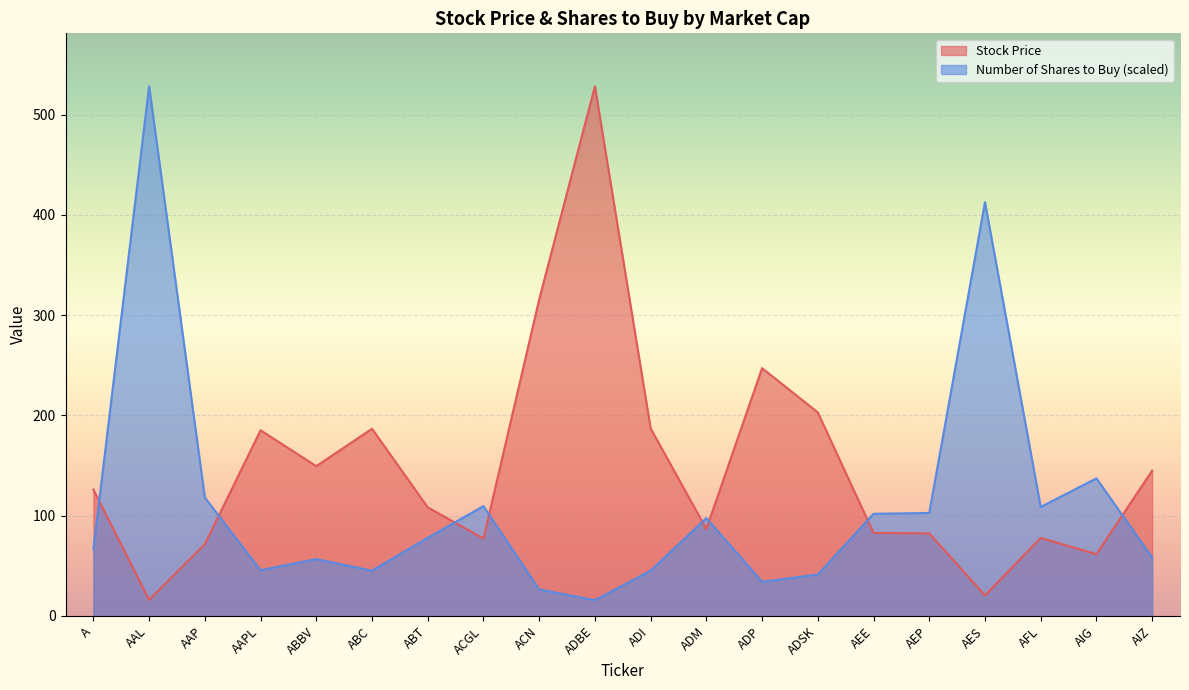

Reading right to left, extract all data points from this chart.

Stock Price: AIZ=145.0	AIG=61.7	AFL=77.9	AES=20.5	AEP=82.4	AEE=82.9	ADSK=203.1	ADP=247.2	ADM=86.8	ADI=187.1	ADBE=528.3	ACN=315.8	ACGL=77.2	ABT=108.4	ABC=186.8	ABBV=149.4	AAPL=185.2	AAP=71.7	AAL=16.0	A=126.1
Number of Shares to Buy: AIZ=58.4	AIG=137.3	AFL=108.7	AES=412.8	AEP=102.8	AEE=101.9	ADSK=41.4	ADP=34.1	ADM=97.7	ADI=45.2	ADBE=15.8	ACN=26.4	ACGL=109.6	ABT=78.0	ABC=45.2	ABBV=56.7	AAPL=45.6	AAP=118.1	AAL=528.3	A=66.9